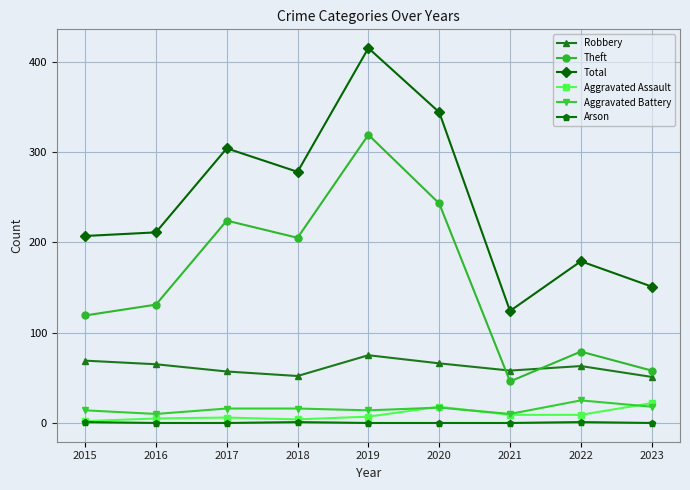

What is the maximum value shown in the chart?

415